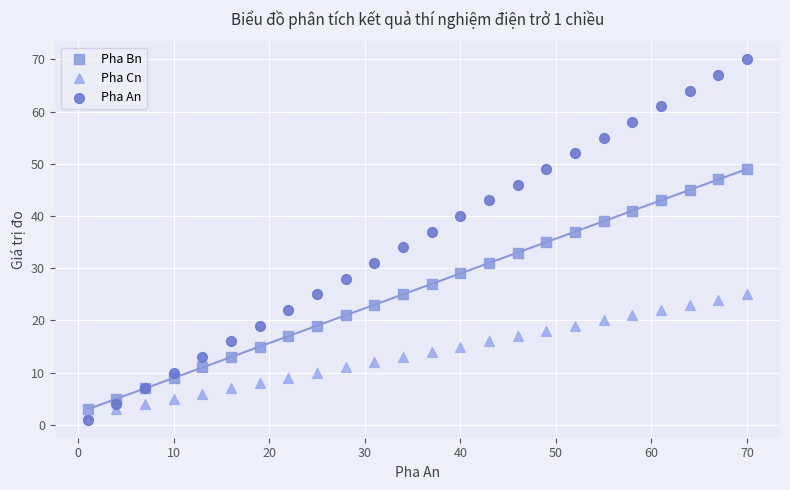

What is the X range (max minus min) for the scatter plot?

69